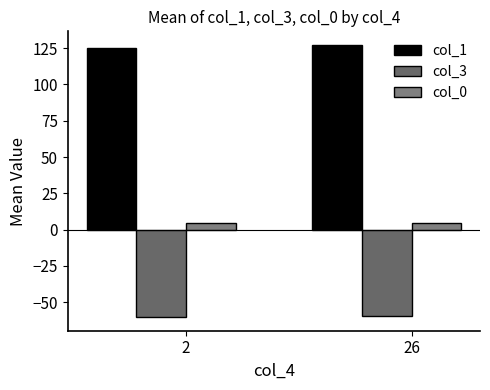

How many bars are there in each group?

3